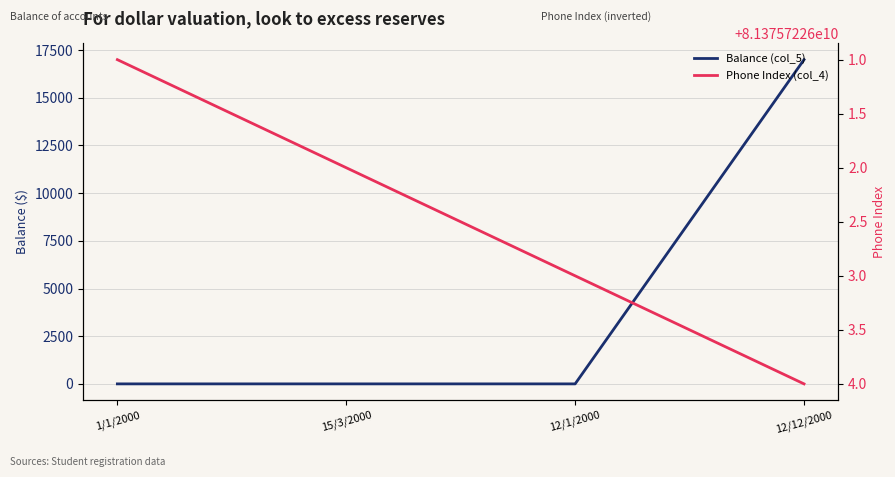

Rank the series by their maximum value, from lowest to highest.

Balance (col_5), Phone Index (col_4)